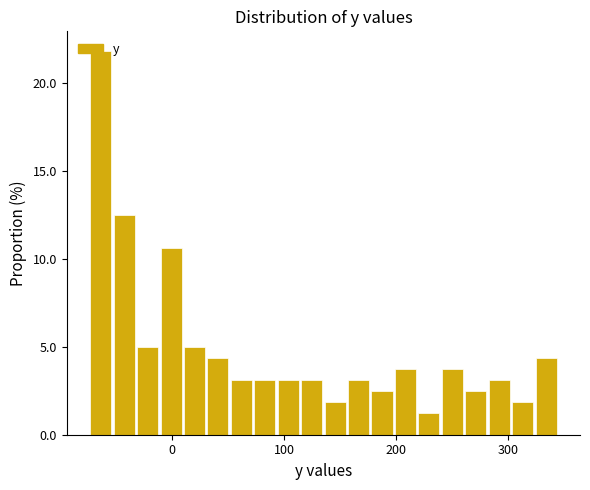

Read against the x-axis, roughly where is the centre of the tallest bar?

-60